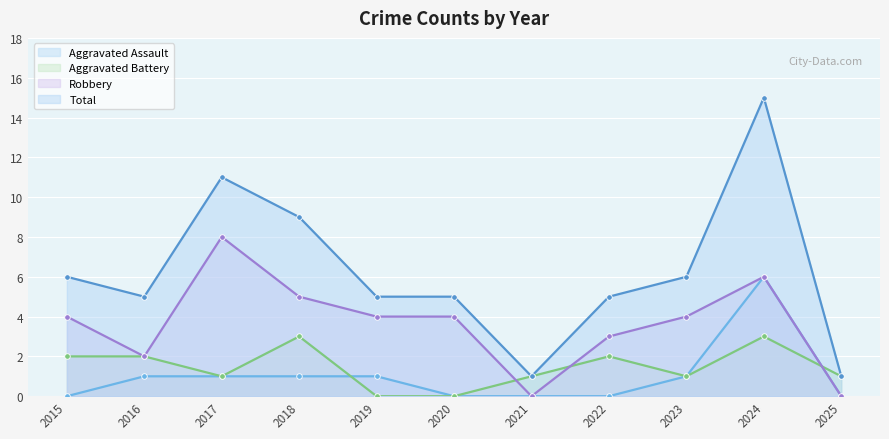

Where does the Aggravated Assault series first go above 1?

2024